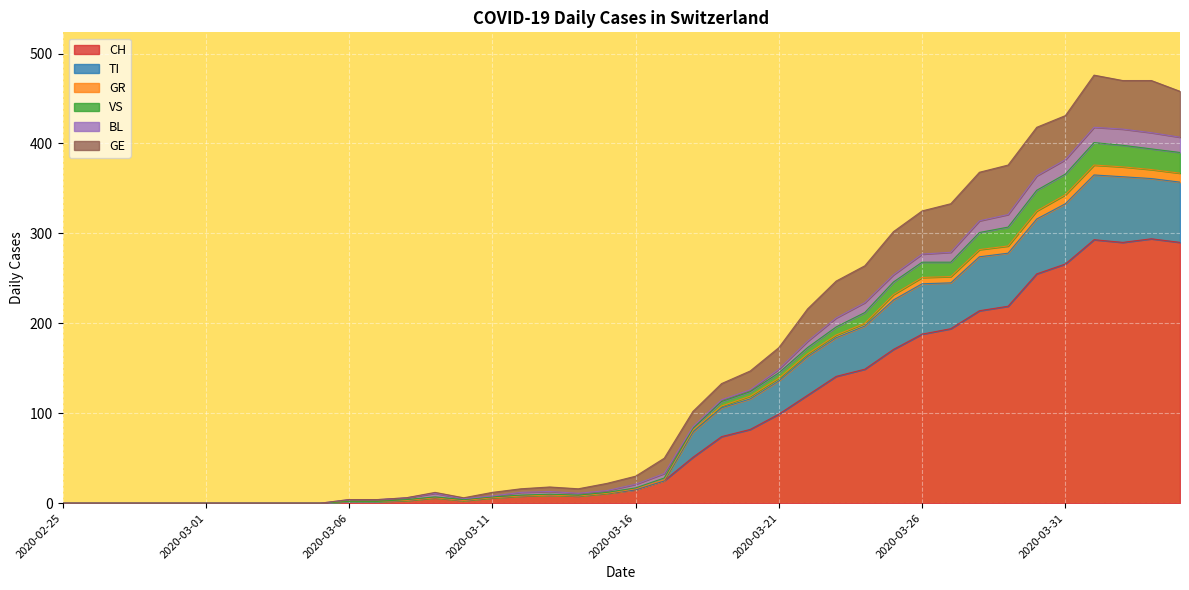

What is the label of the 24th point from the right?

2020-03-12